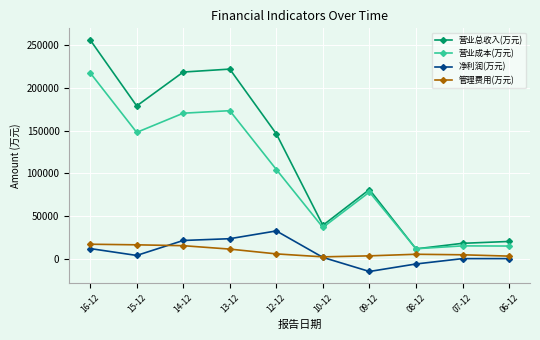

True or false: 营业成本(万元) and 管理费用(万元) cross at least once.

False